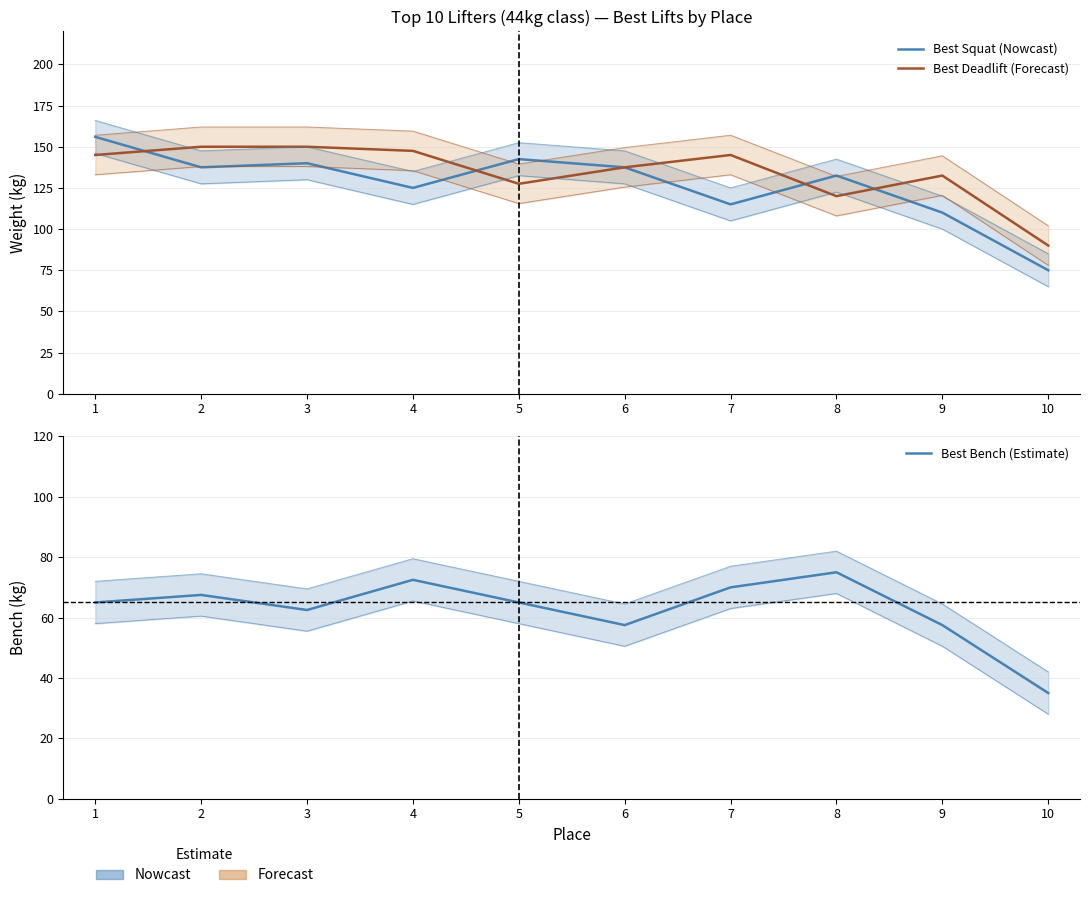

Which category has the lowest value in the Best Bench (Estimate) series?

10